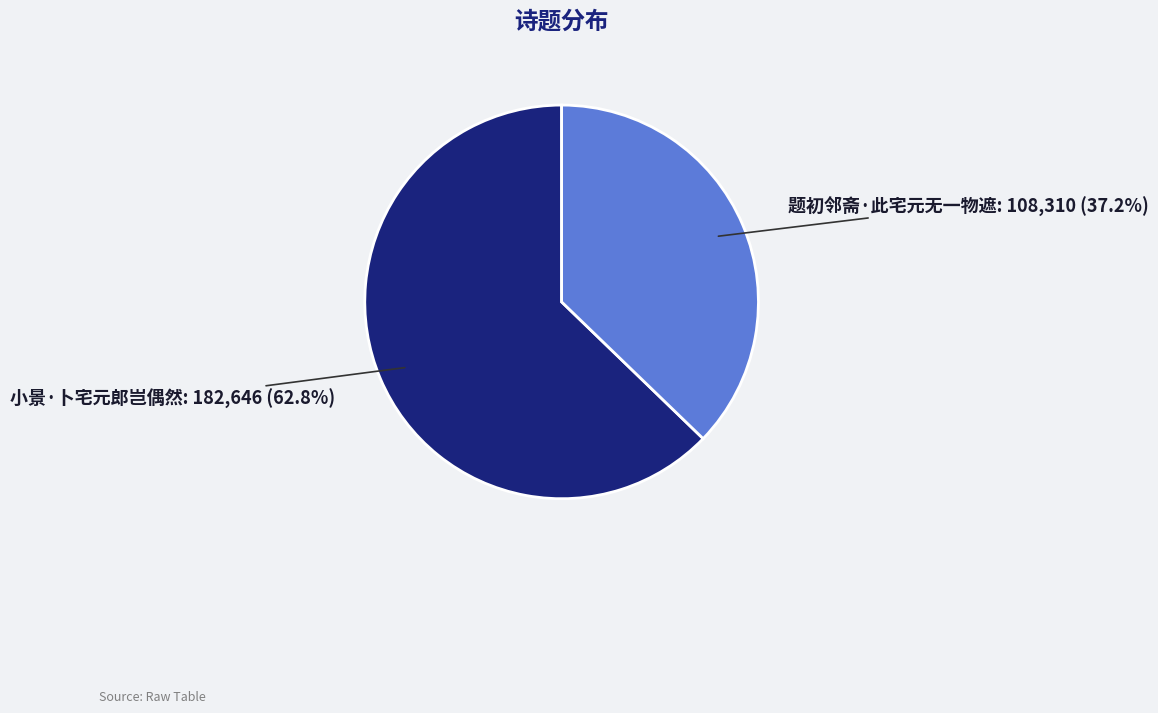

Does any single category account for the majority?

Yes